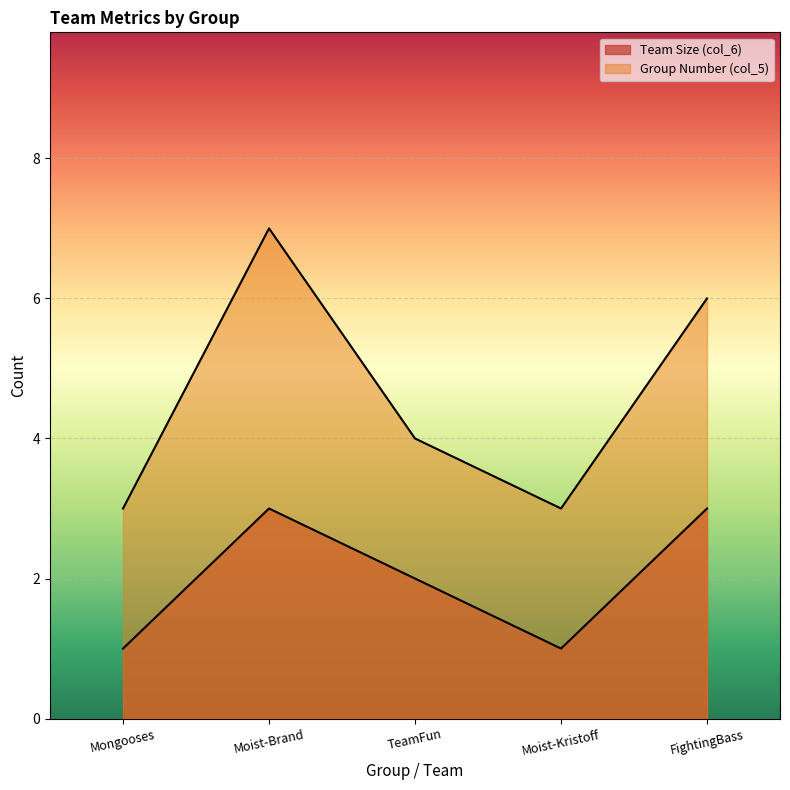

What is the smallest value displayed?

1